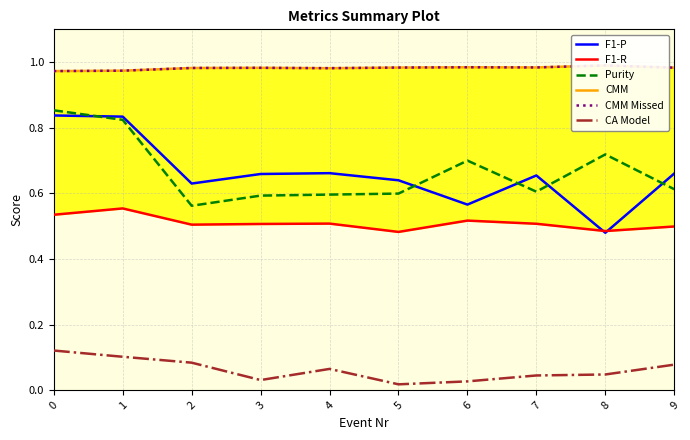

True or false: CMM and F1-P cross at least once.

False